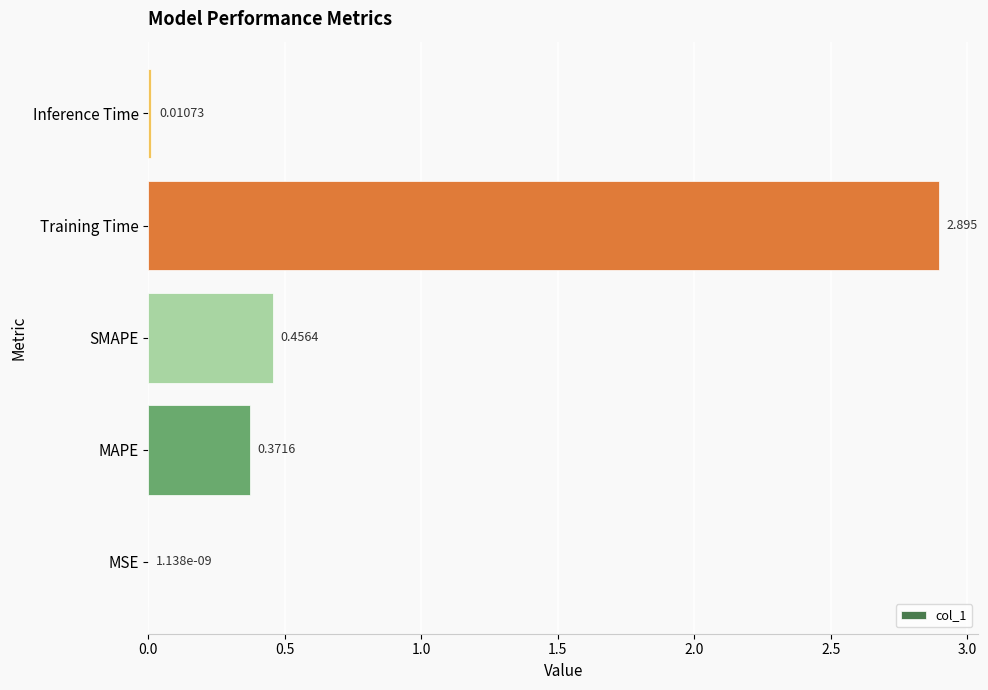

At which label is the value closest to 1?

SMAPE